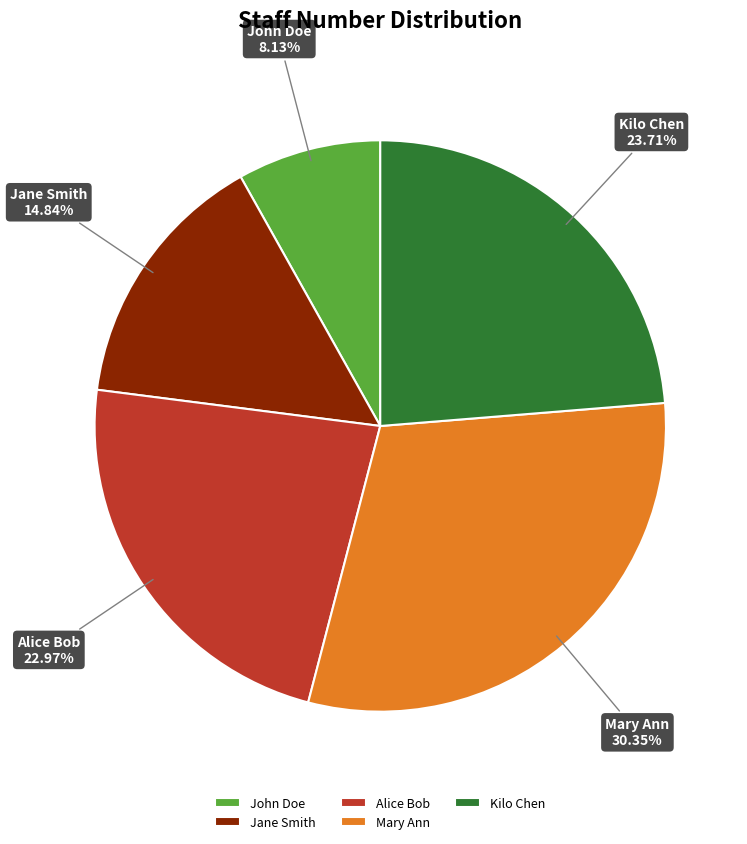

To the nearest percent, what is the difference between the largest and smallest slice percentages?

22%